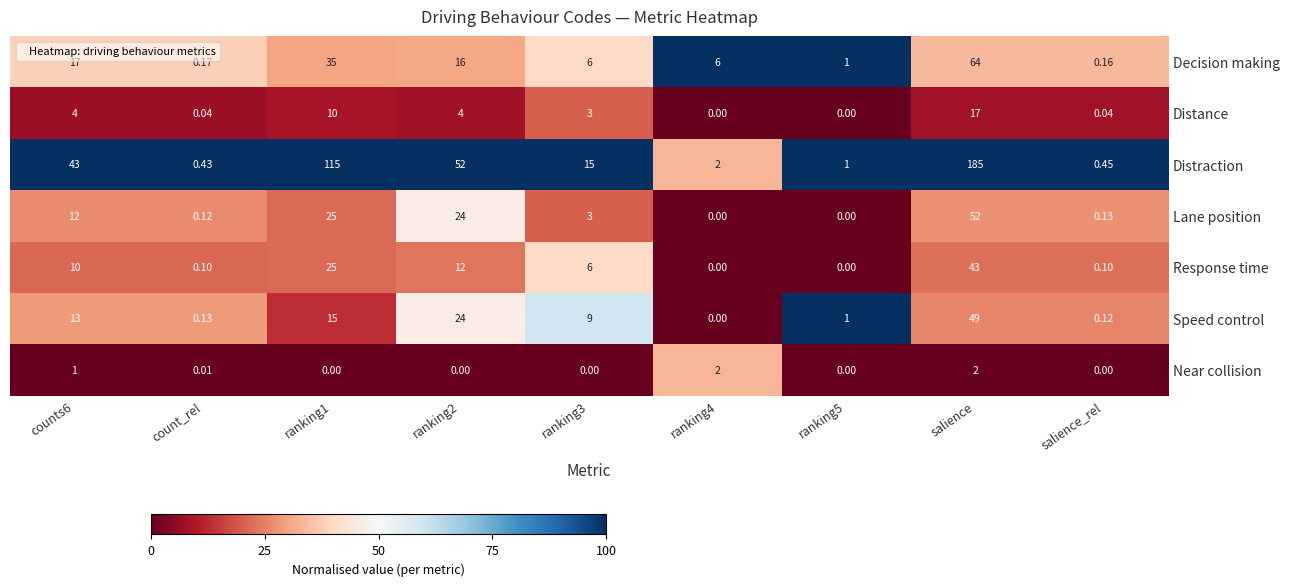

Which category has the highest value across all series?

salience